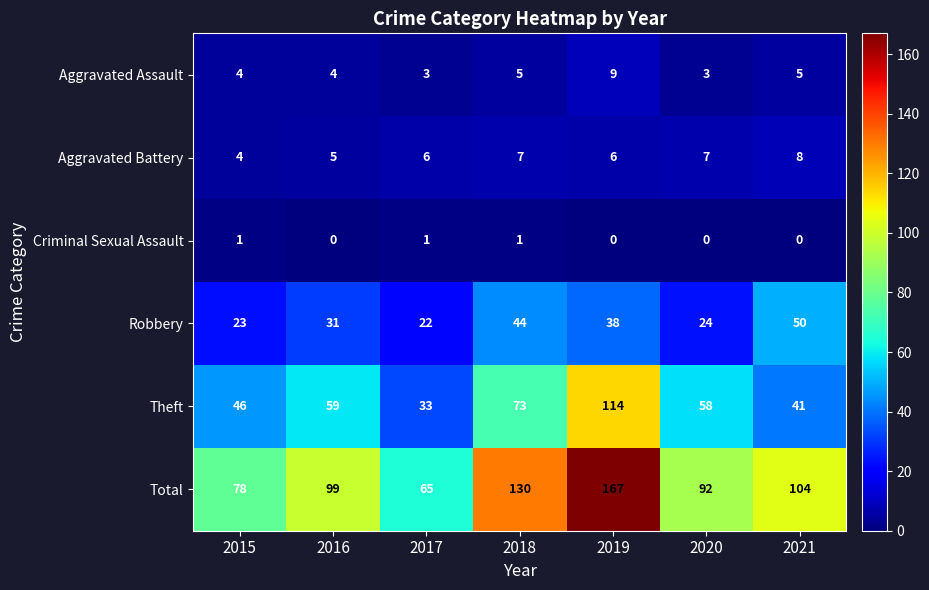

Rank the series at 2016 from lowest to highest value.

Criminal Sexual Assault, Aggravated Assault, Aggravated Battery, Robbery, Theft, Total